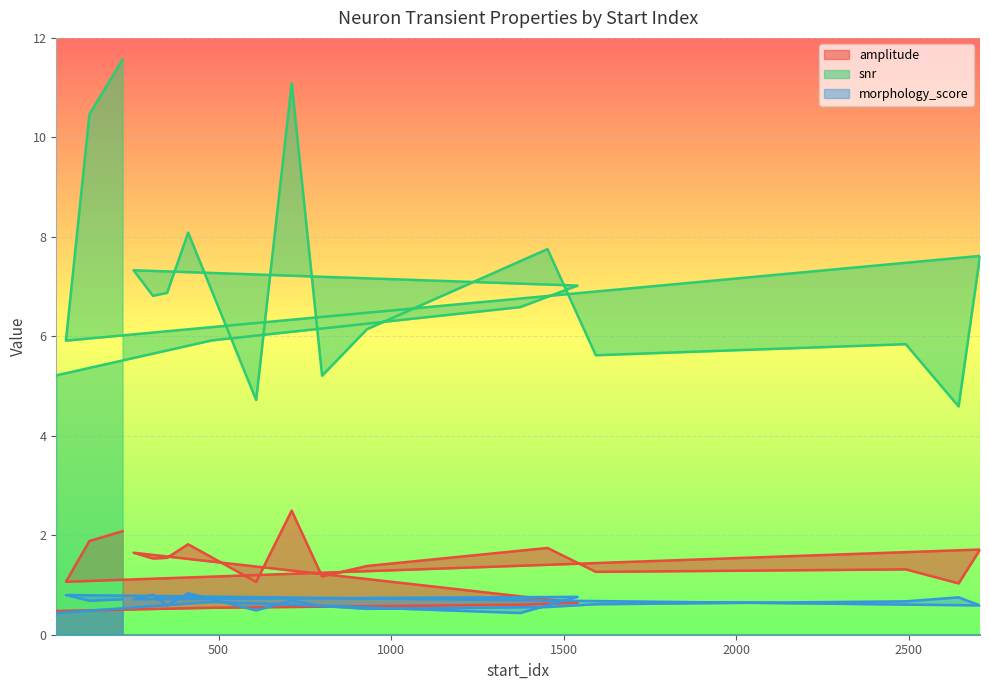

How many distinct data groups are displayed?

3